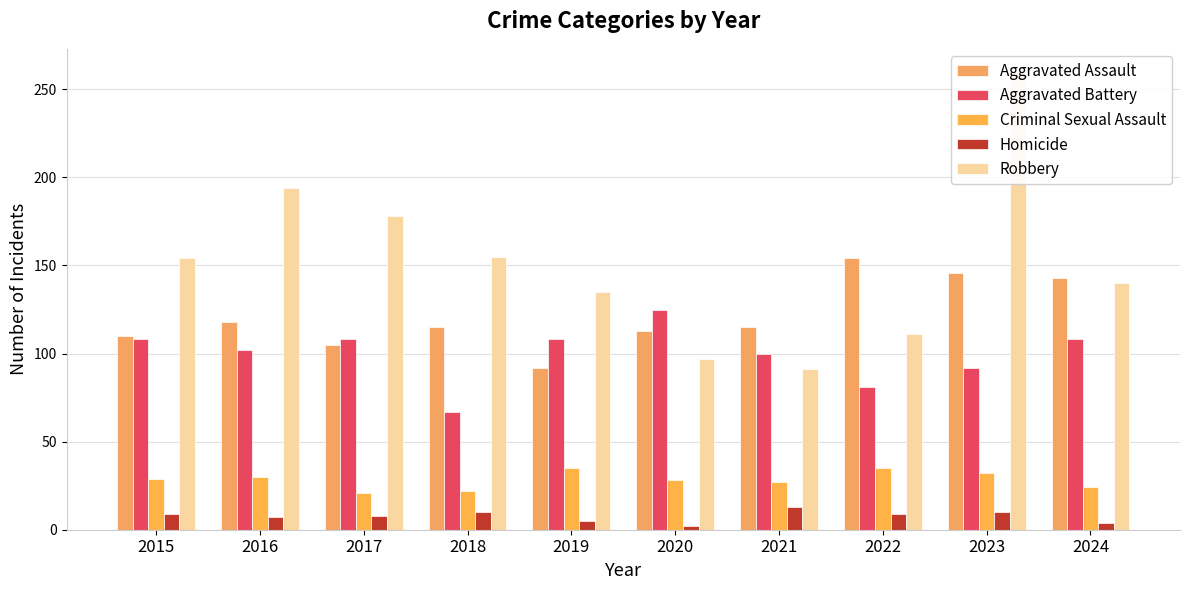

What is the average value of the Aggravated Assault series?

121